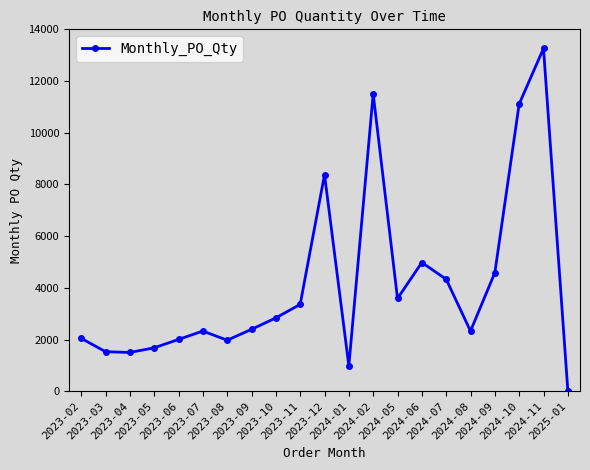

True or false: there are more than 2 points higher than both neighbors.

True